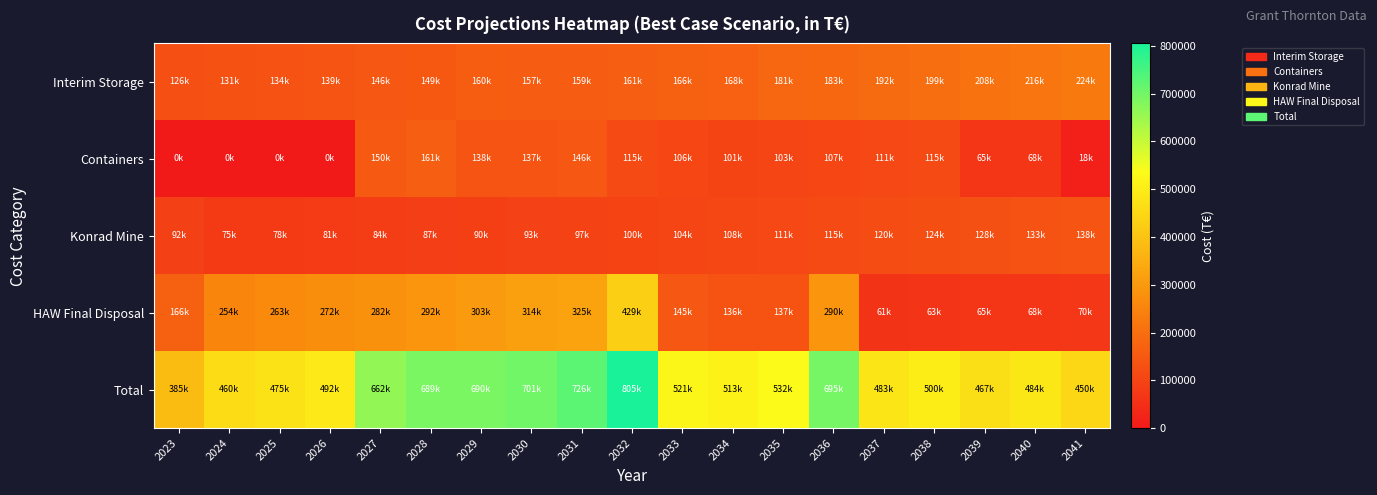

At how many categories does at least one series exceed 343034?

19